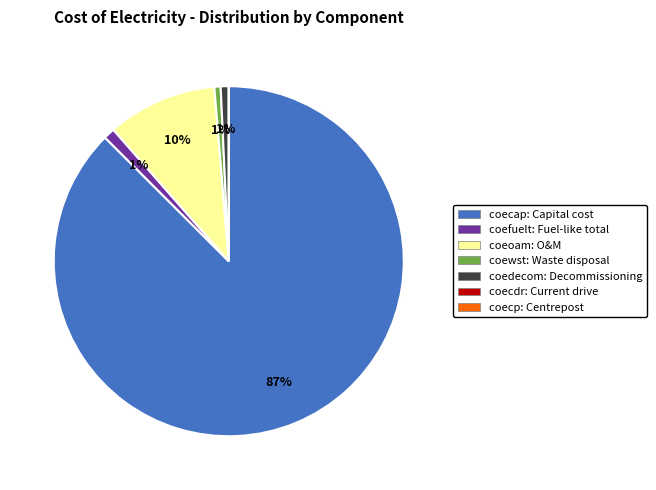

Which category has the biggest portion of the pie?

coecap